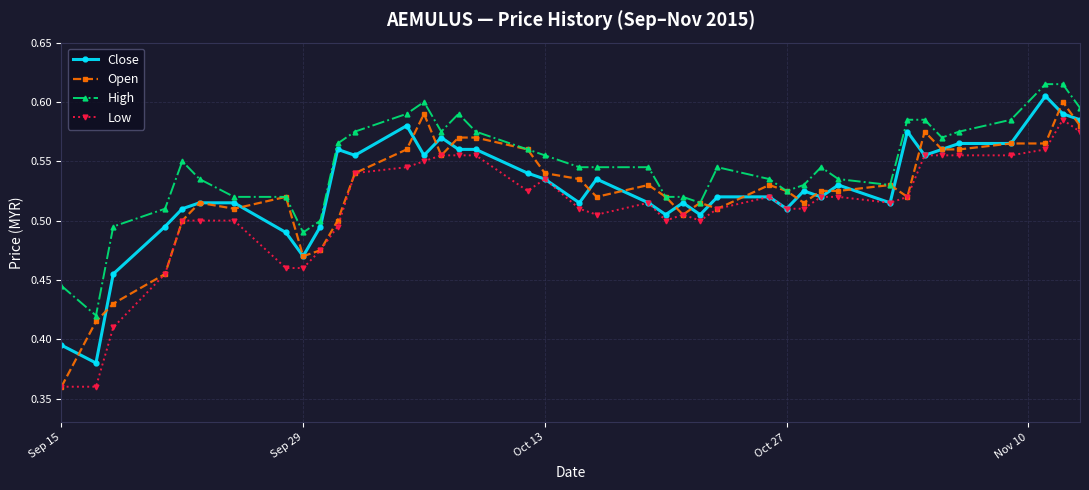

True or false: High and Low cross at least once.

False